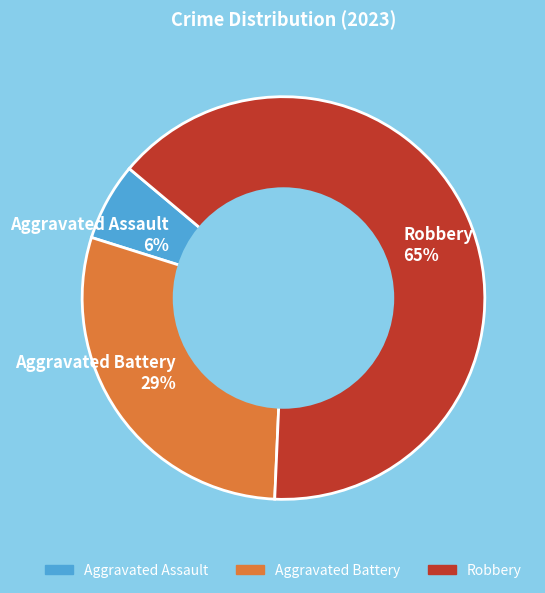

Between Robbery 65% and Aggravated Battery 29%, which is larger?

Robbery 65%